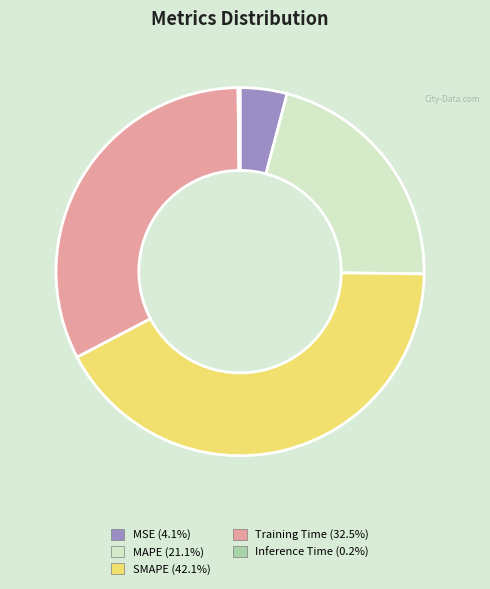

Does SMAPE account for over 50% of the chart?

No